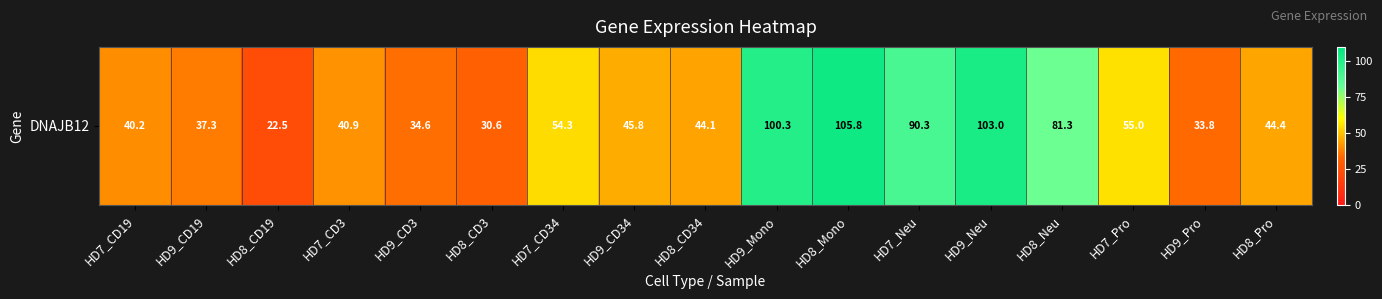

List the labels in order of value, smallest first.

HD8_CD19, HD8_CD3, HD9_Pro, HD9_CD3, HD9_CD19, HD7_CD19, HD7_CD3, HD8_CD34, HD8_Pro, HD9_CD34, HD7_CD34, HD7_Pro, HD8_Neu, HD7_Neu, HD9_Mono, HD9_Neu, HD8_Mono